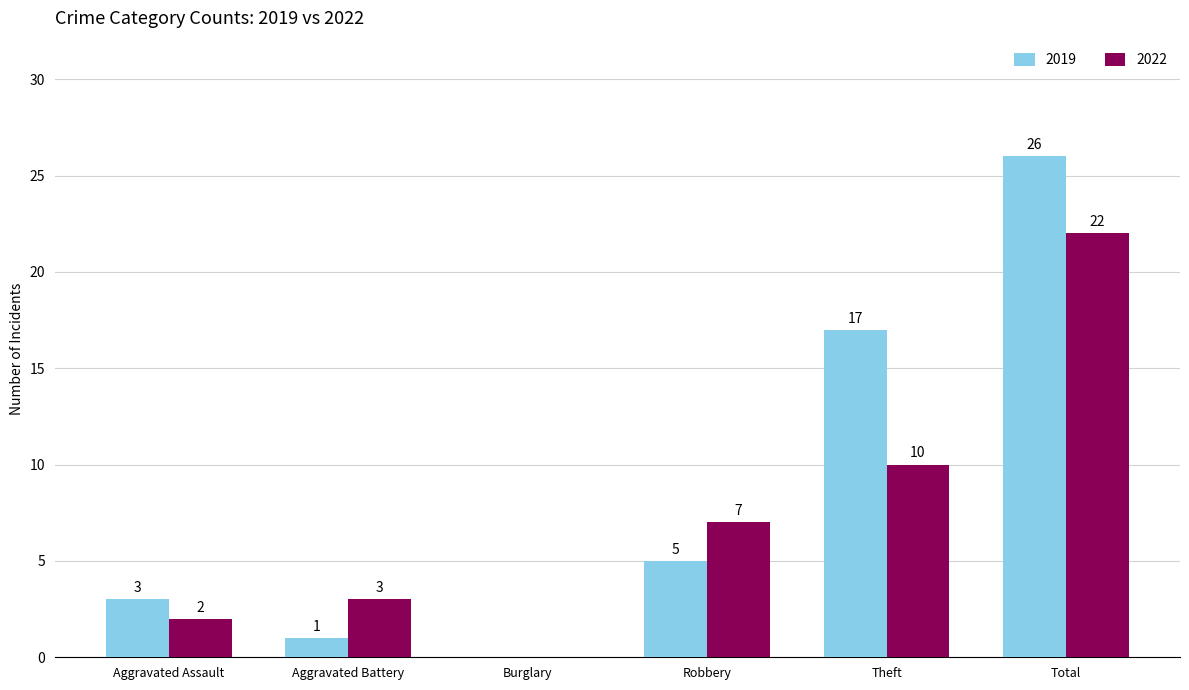

At which category is the sum across all series the highest?

Total